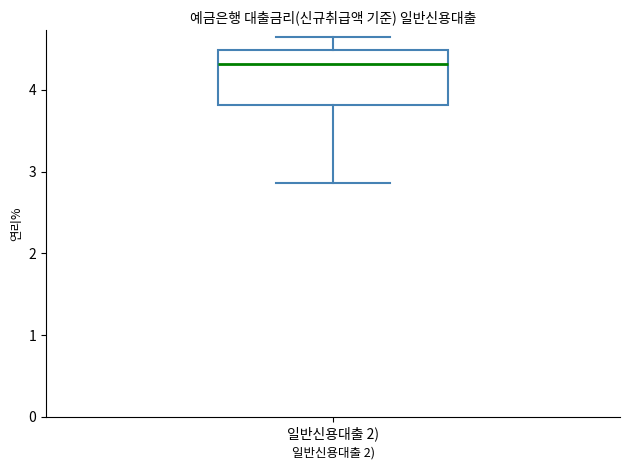

Transcribe this box plot: give where the median line is, the range the box spans, and where the two whiskers end, as read against the y-axis. The values are not printed on the chart, so give them approximately, as read against the axis.

median 4.3, box 3.8 to 4.5, whiskers 2.9 to 4.6